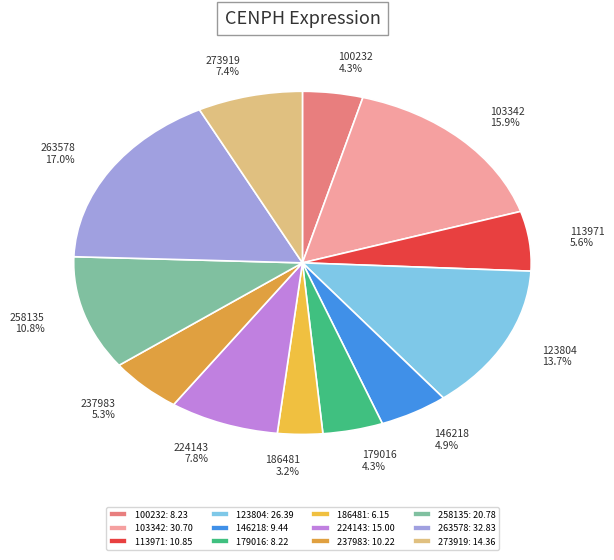

What percentage is the 263578 slice, to the nearest percent?

17%